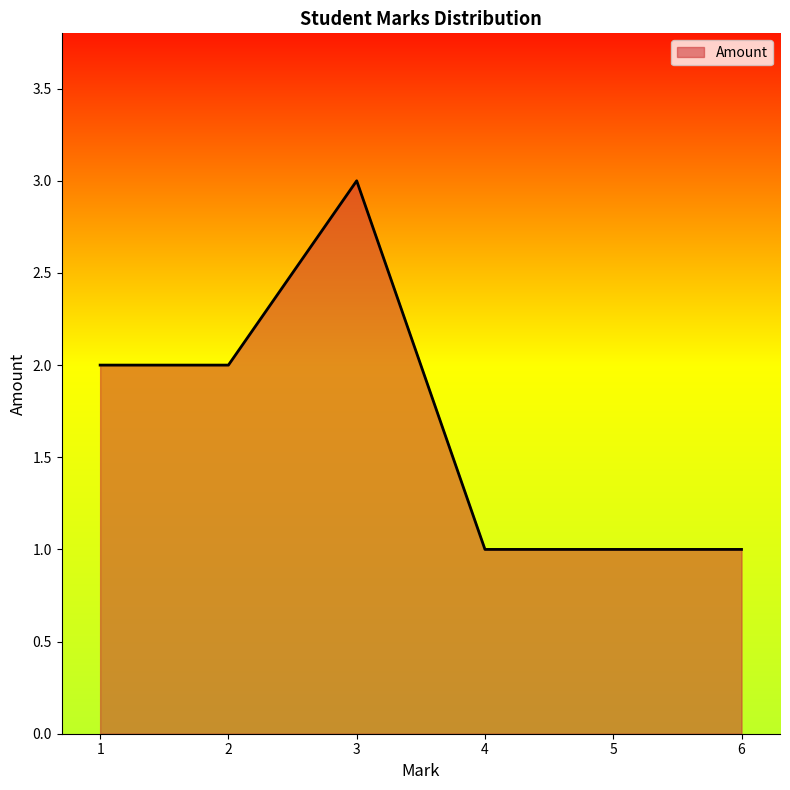

What is the difference between the maximum and minimum values?

2